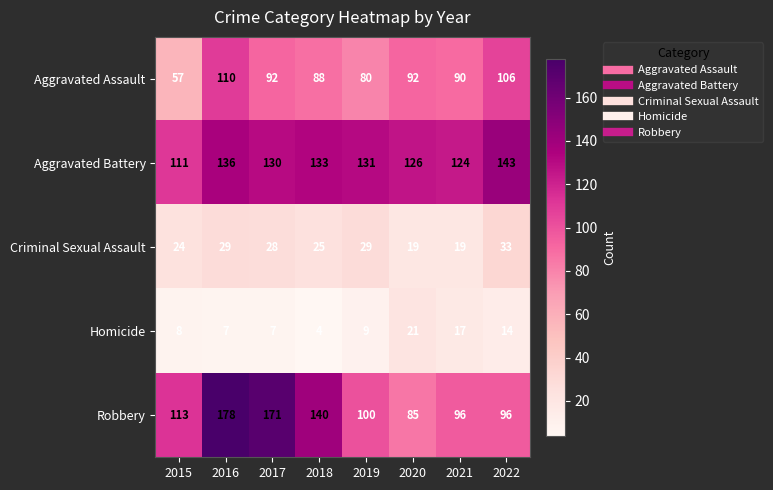

Which series changed the most between 2017 and 2019?

Robbery